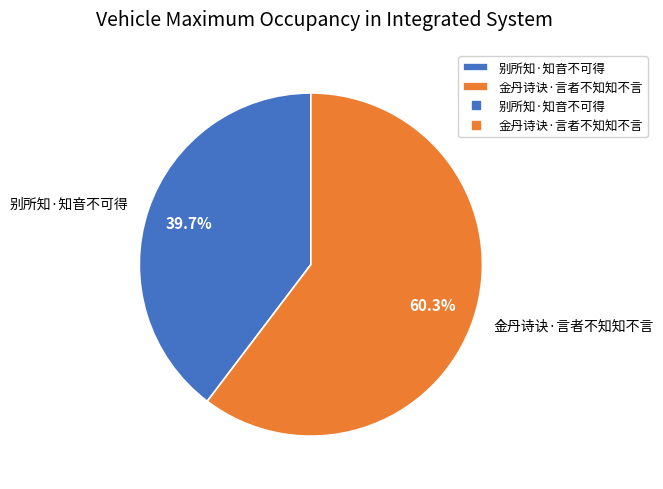

Count the number of slices in the pie.

2